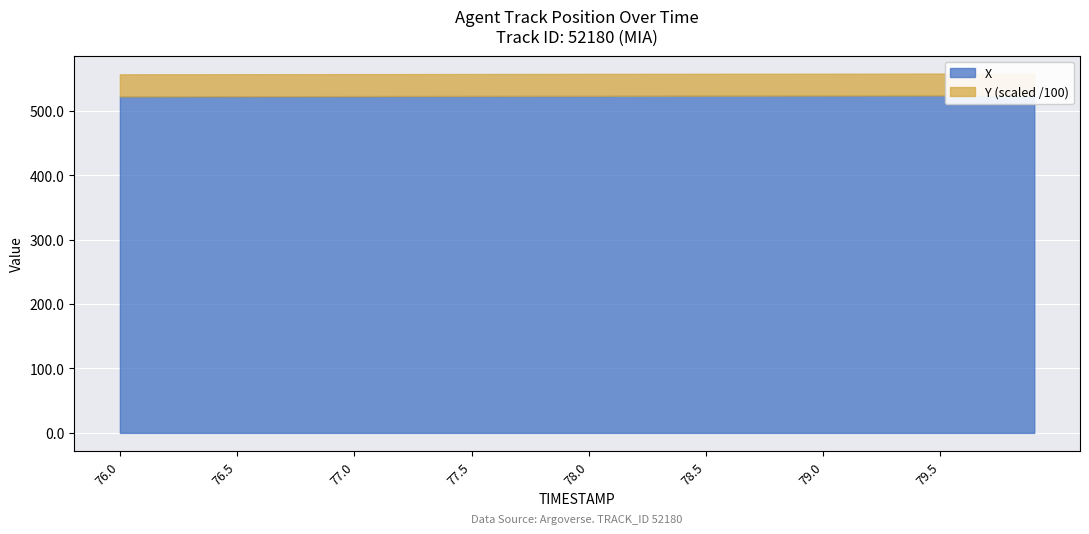

True or false: Y and X cross at least once.

False